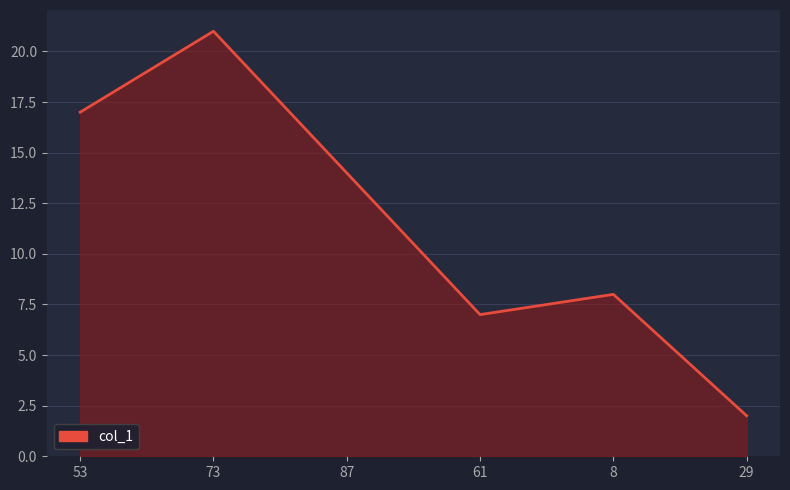

Rank the categories by value from highest to lowest.

73, 53, 87, 8, 61, 29